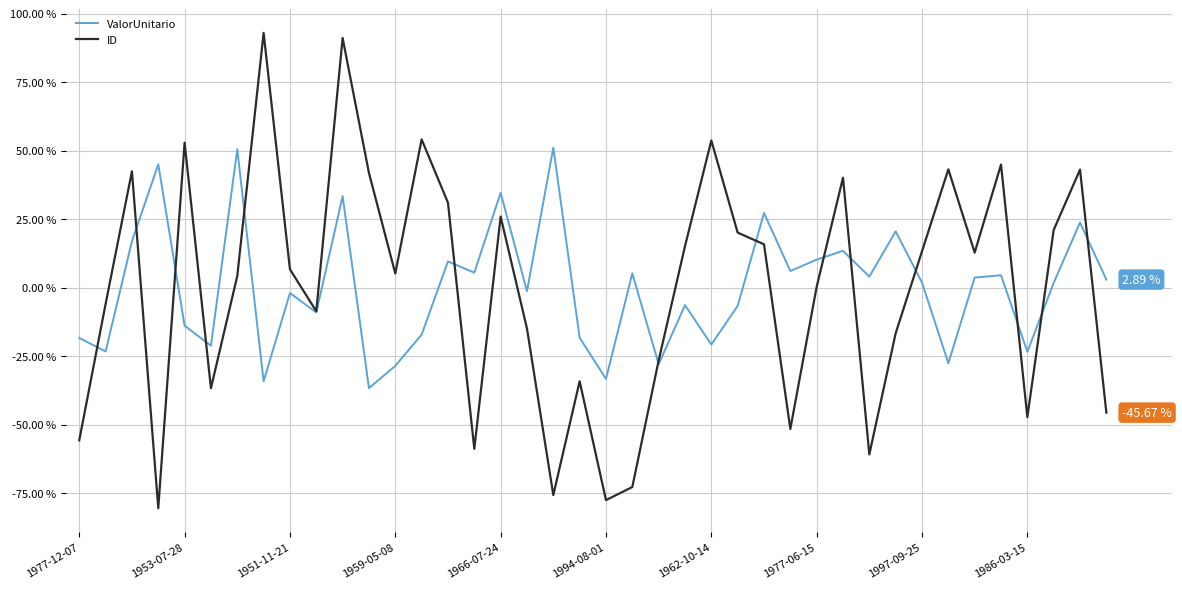

Does the chart display data point markers on the line(s)?

No